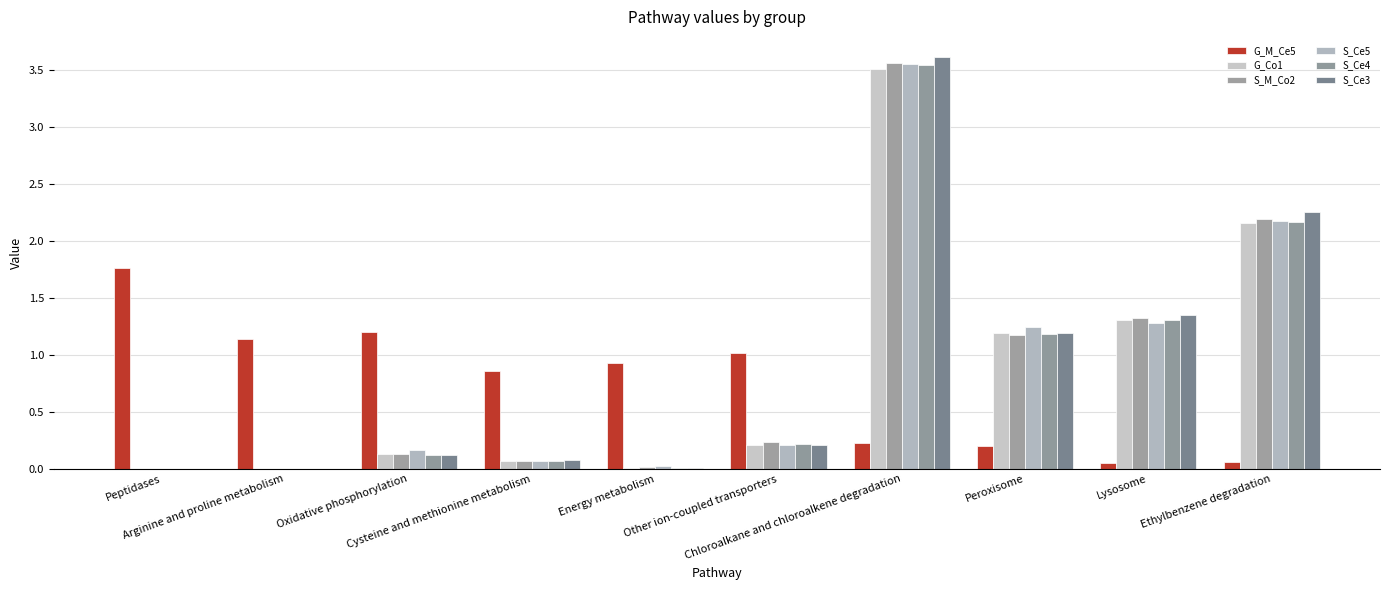

Which has a higher value, Peroxisome or Ethylbenzene degradation?

Peroxisome